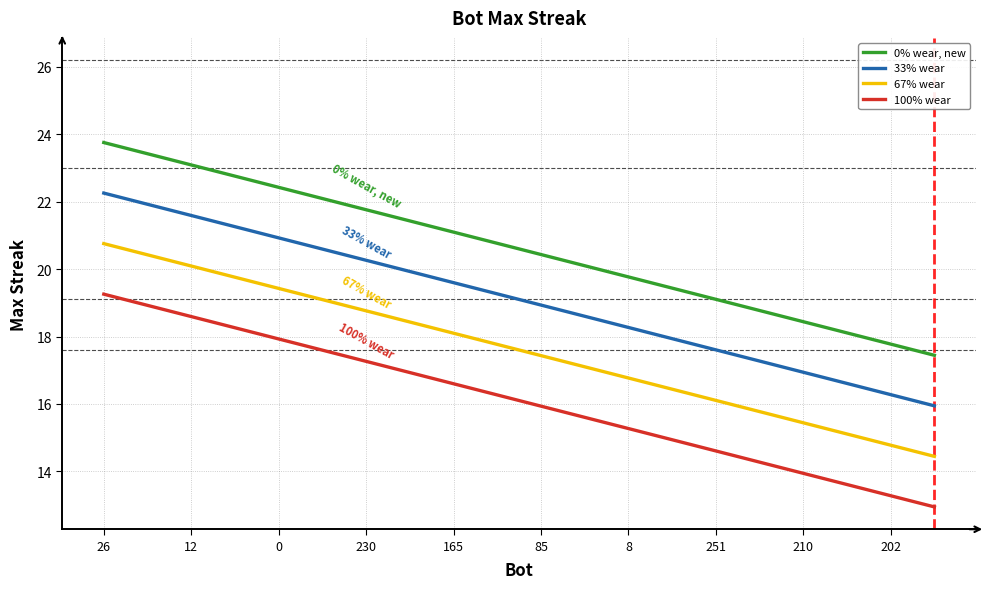

List the series in order of their overall mean, highest first.

0% wear, new, 33% wear, 67% wear, 100% wear